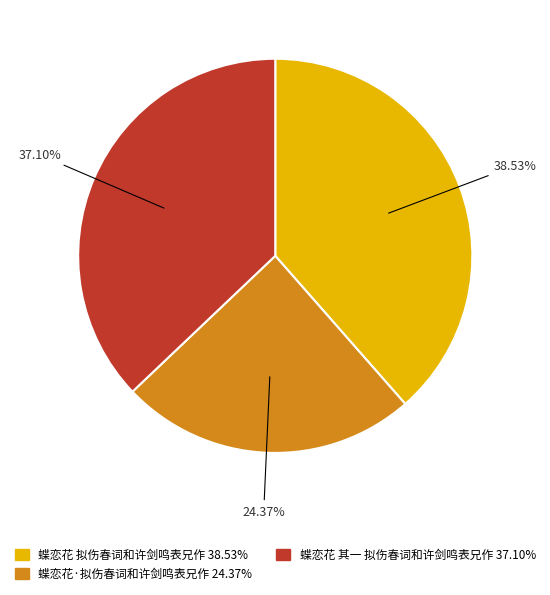

To the nearest percent, what is the average slice percentage?

33%